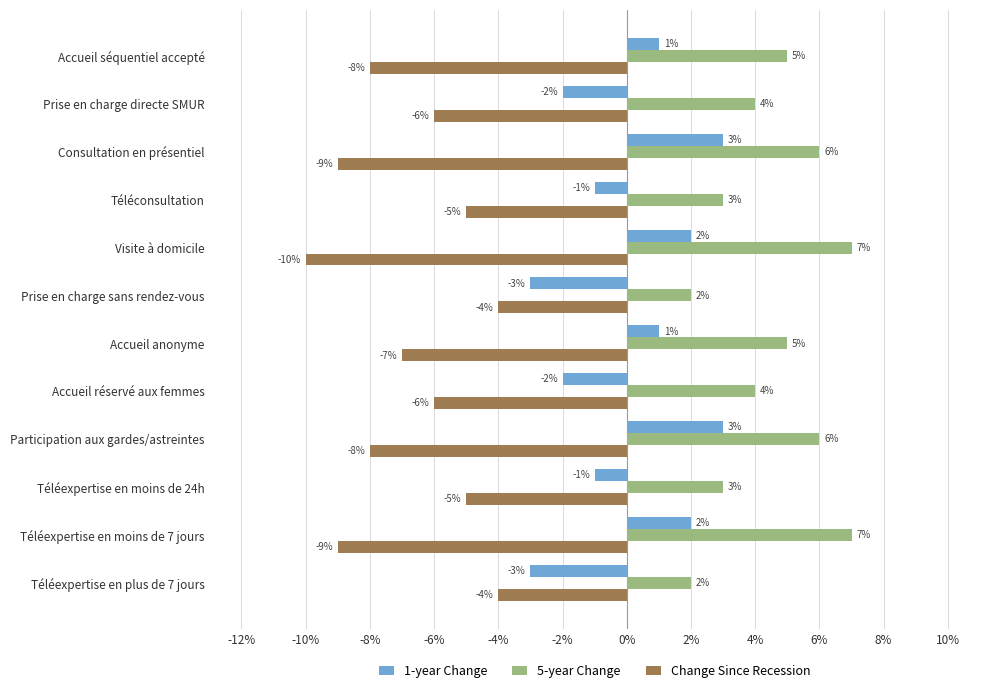

True or false: 1-year Change has a value of 1 at Visite à domicile.

False